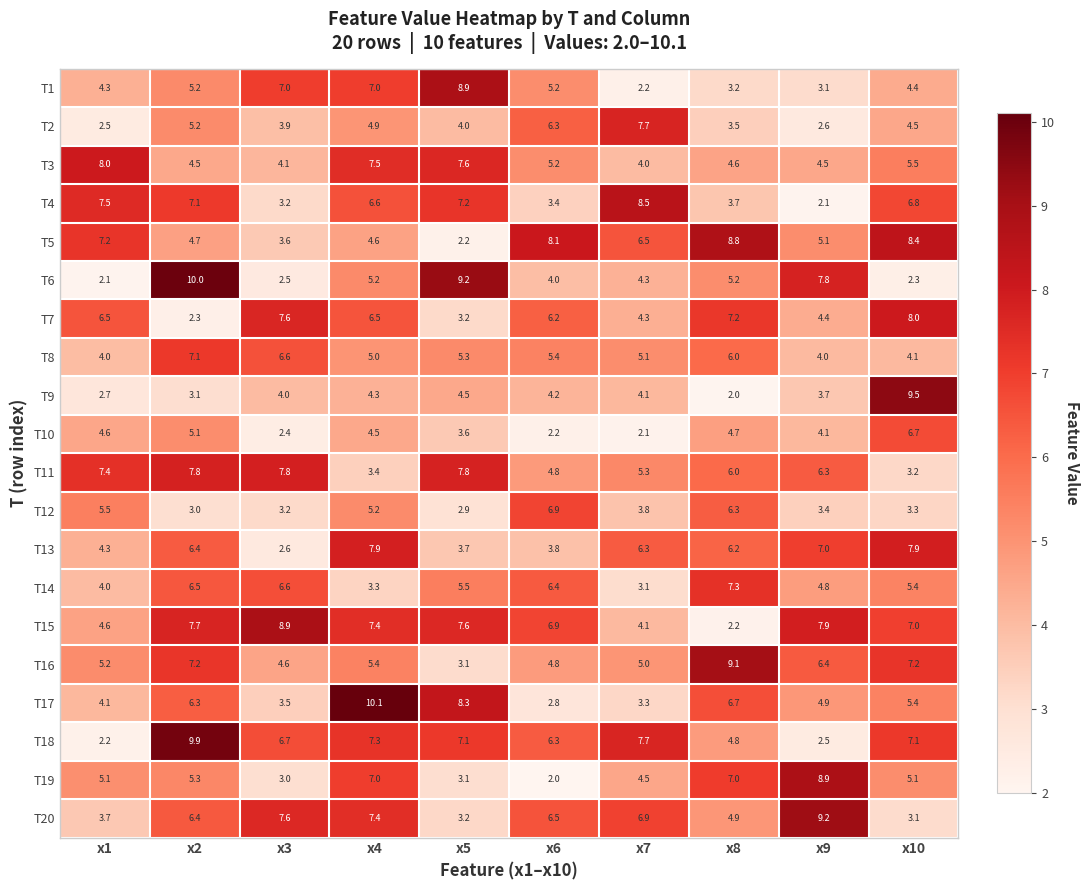

The value of T15 at x10 is 7.0. True or false?

True